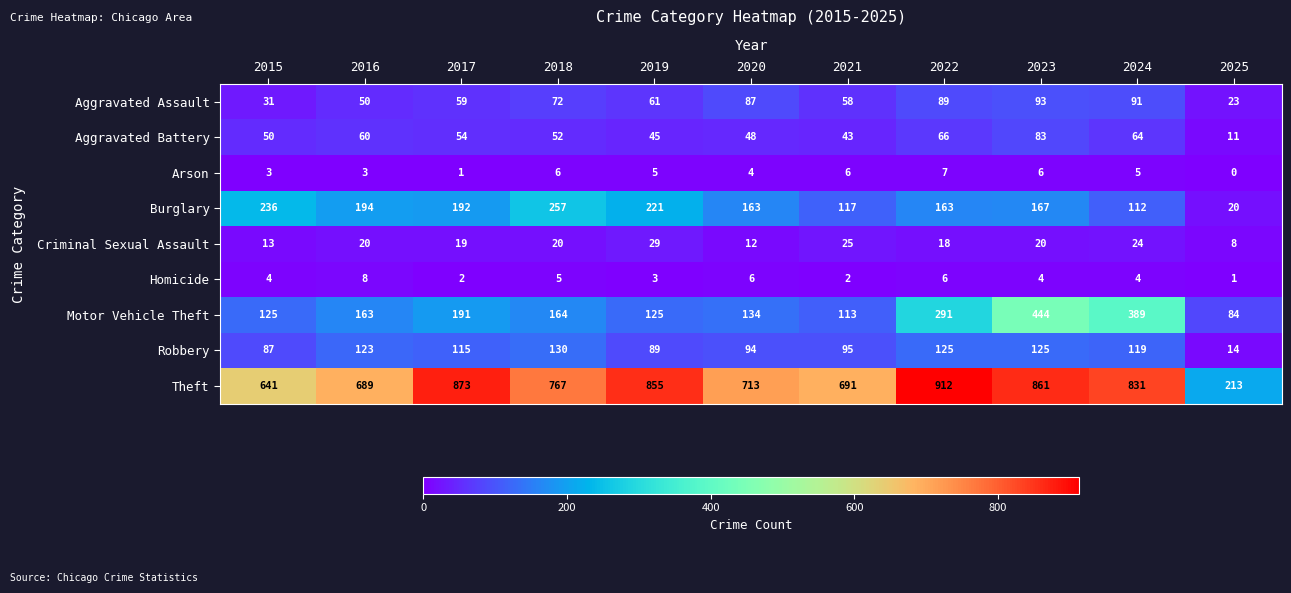

What is the sum of the Arson values at 2023 and 2019?

11